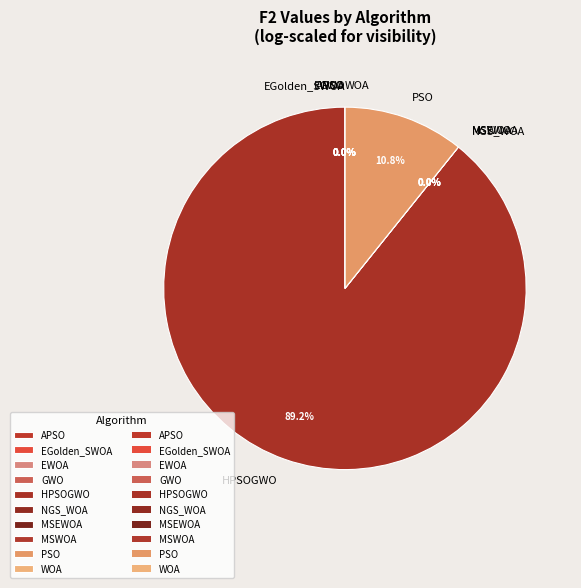

Rank the categories by value from lowest to highest.

EWOA, MSEWOA, NGS_WOA, EGolden_SWOA, MSWOA, WOA, GWO, APSO, PSO, HPSOGWO